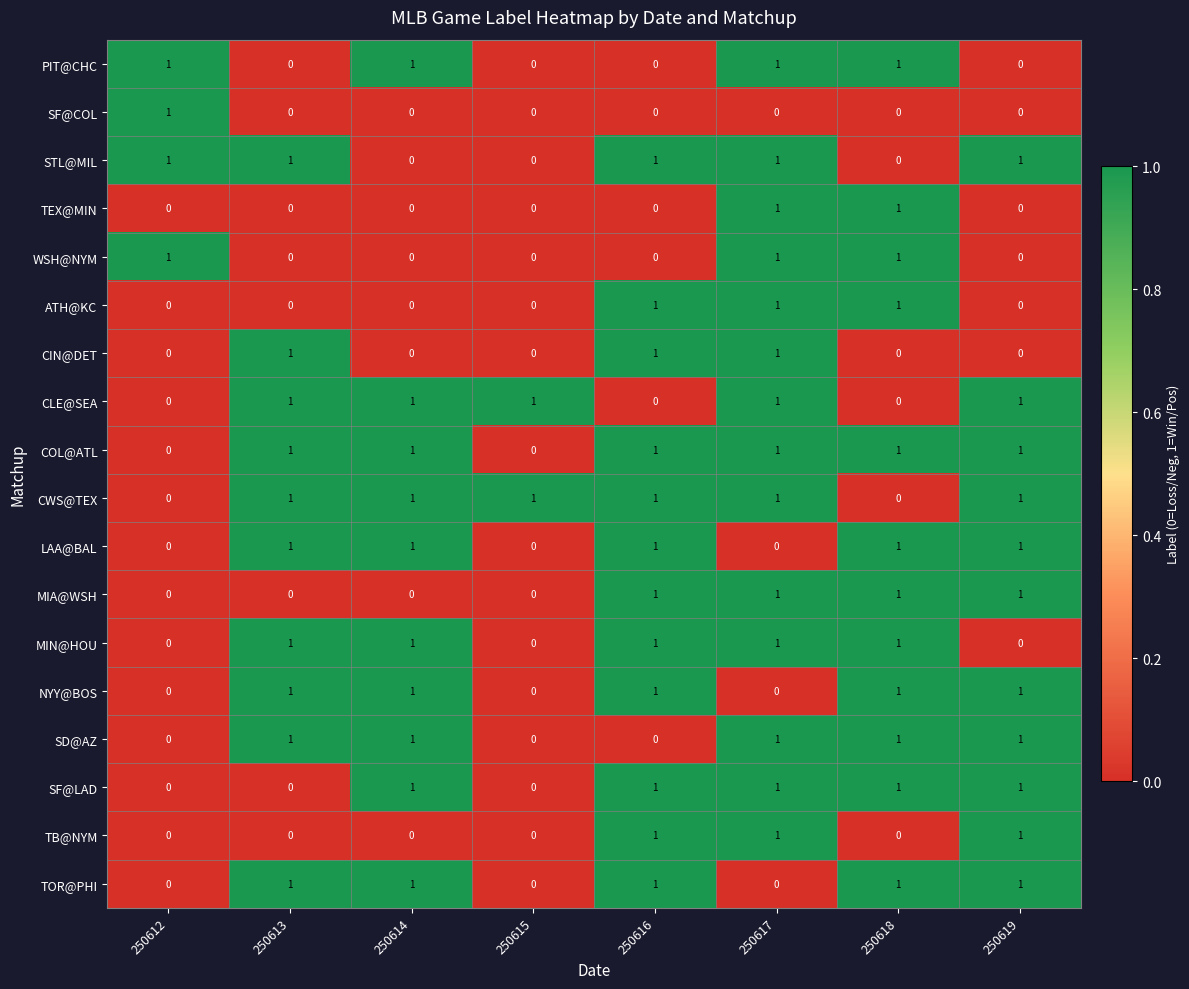

The value of COL@ATL at 250619 is 0. True or false?

False